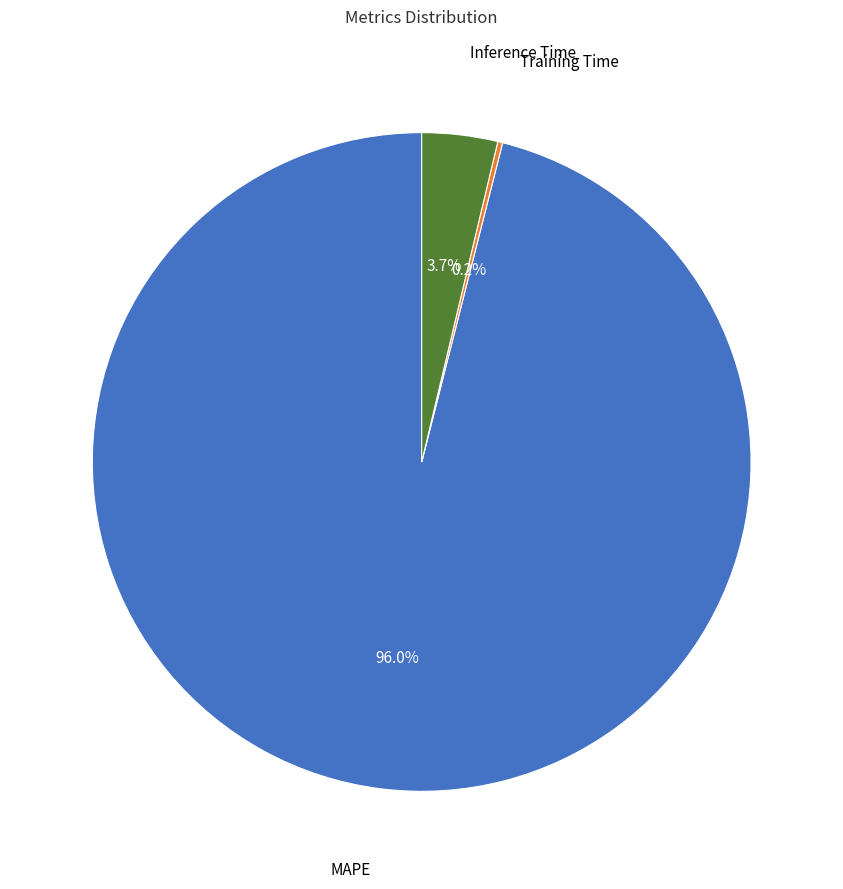

Which slice is the largest?

MAPE